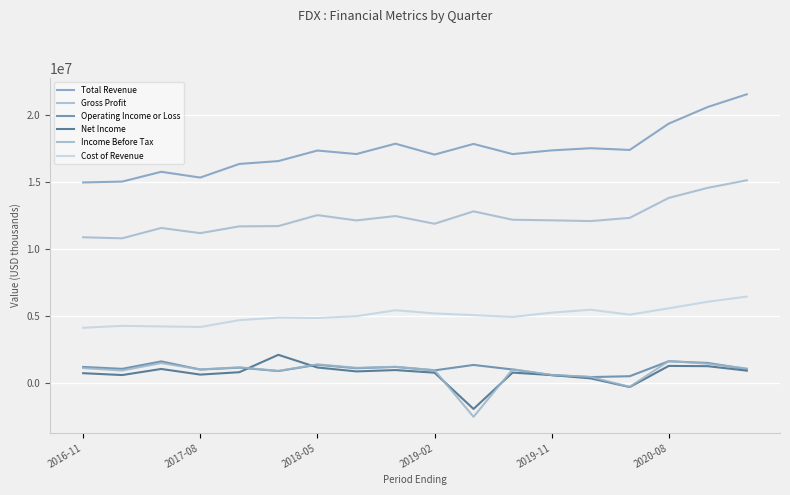

True or false: Total Revenue and Income Before Tax cross at least once.

False